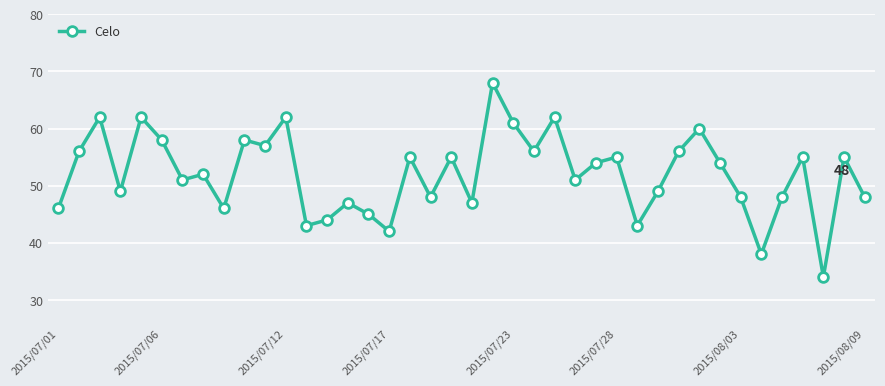

What is the sum of all values?

2080